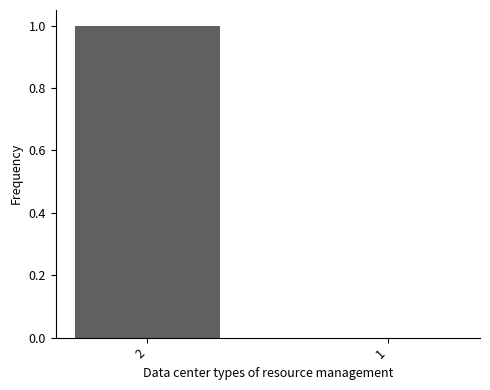

Where is the data nearest to the value 0?

1